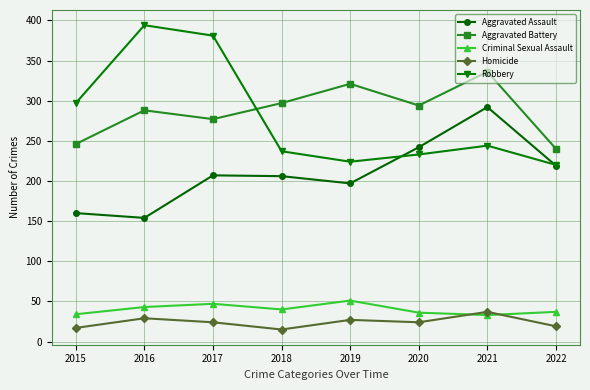

True or false: Aggravated Battery and Aggravated Assault cross at least once.

False